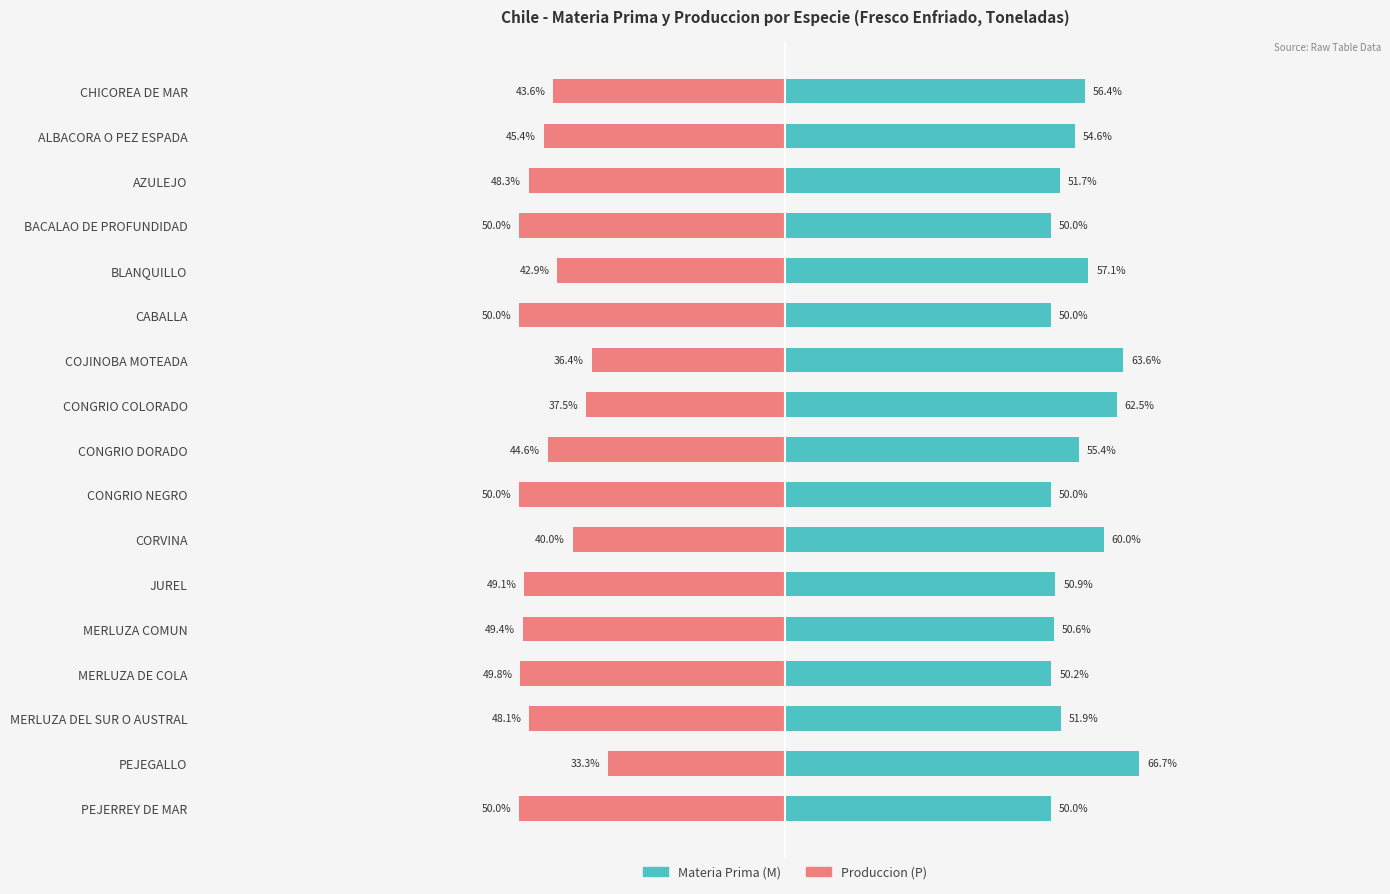

Are the bars horizontal?

Yes